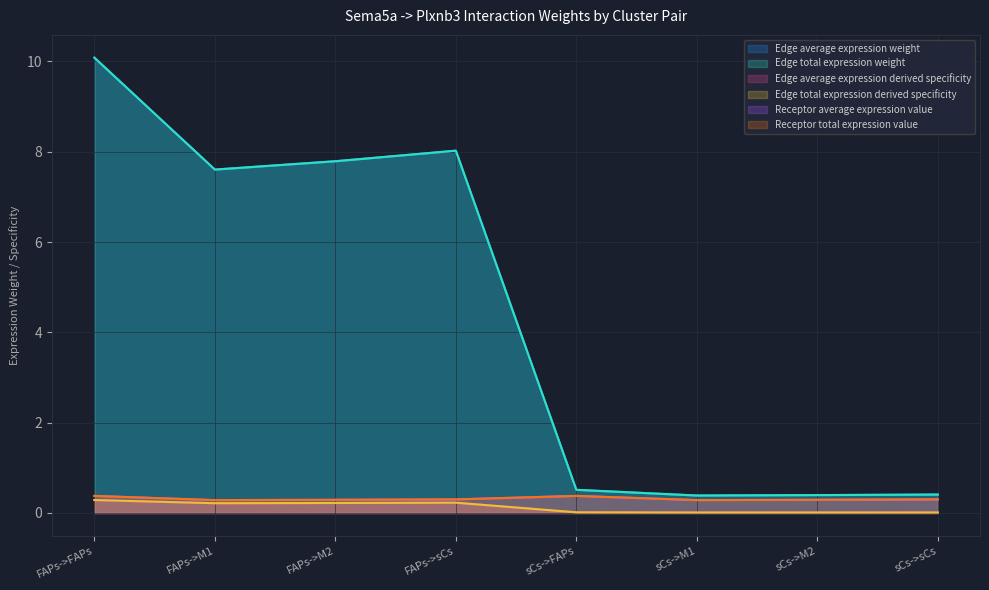

Reading left to right, transcribe all the data shown in this chart.

Edge average expression weight: FAPs->FAPs=10.1	FAPs->M1=7.6	FAPs->M2=7.8	FAPs->sCs=8.0	sCs->FAPs=0.5	sCs->M1=0.4	sCs->M2=0.4	sCs->sCs=0.4
Edge total expression weight: FAPs->FAPs=10.1	FAPs->M1=7.6	FAPs->M2=7.8	FAPs->sCs=8.0	sCs->FAPs=0.5	sCs->M1=0.4	sCs->M2=0.4	sCs->sCs=0.4
Edge average expression derived specificity: FAPs->FAPs=0.3	FAPs->M1=0.2	FAPs->M2=0.2	FAPs->sCs=0.2	sCs->FAPs=0.0	sCs->M1=0.0	sCs->M2=0.0	sCs->sCs=0.0
Edge total expression derived specificity: FAPs->FAPs=0.3	FAPs->M1=0.2	FAPs->M2=0.2	FAPs->sCs=0.2	sCs->FAPs=0.0	sCs->M1=0.0	sCs->M2=0.0	sCs->sCs=0.0
Receptor average expression value: FAPs->FAPs=0.4	FAPs->M1=0.3	FAPs->M2=0.3	FAPs->sCs=0.3	sCs->FAPs=0.4	sCs->M1=0.3	sCs->M2=0.3	sCs->sCs=0.3
Receptor total expression value: FAPs->FAPs=0.4	FAPs->M1=0.3	FAPs->M2=0.3	FAPs->sCs=0.3	sCs->FAPs=0.4	sCs->M1=0.3	sCs->M2=0.3	sCs->sCs=0.3